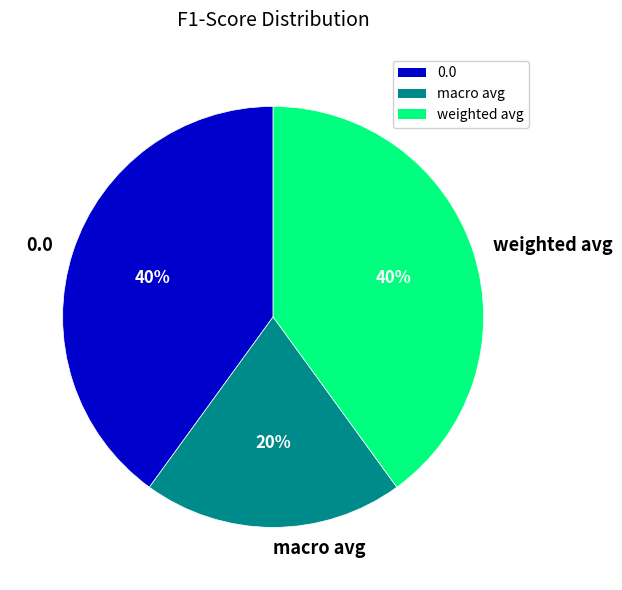

Count the number of slices in the pie.

3